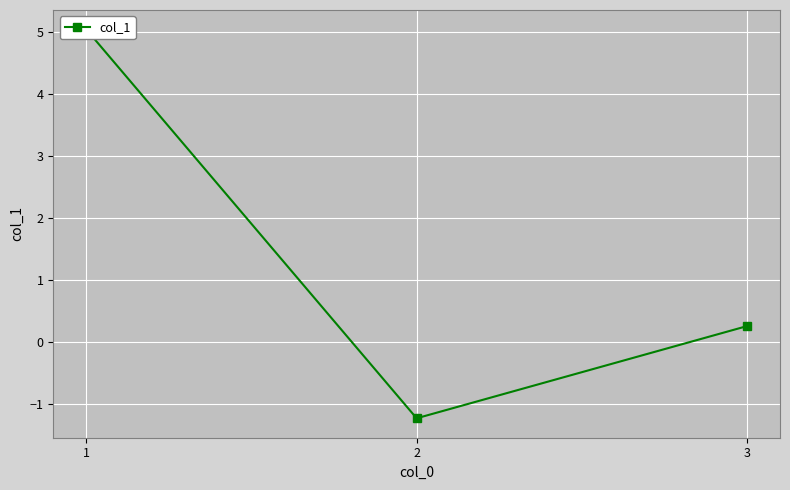

Which has a higher value, 2 or 1?

1